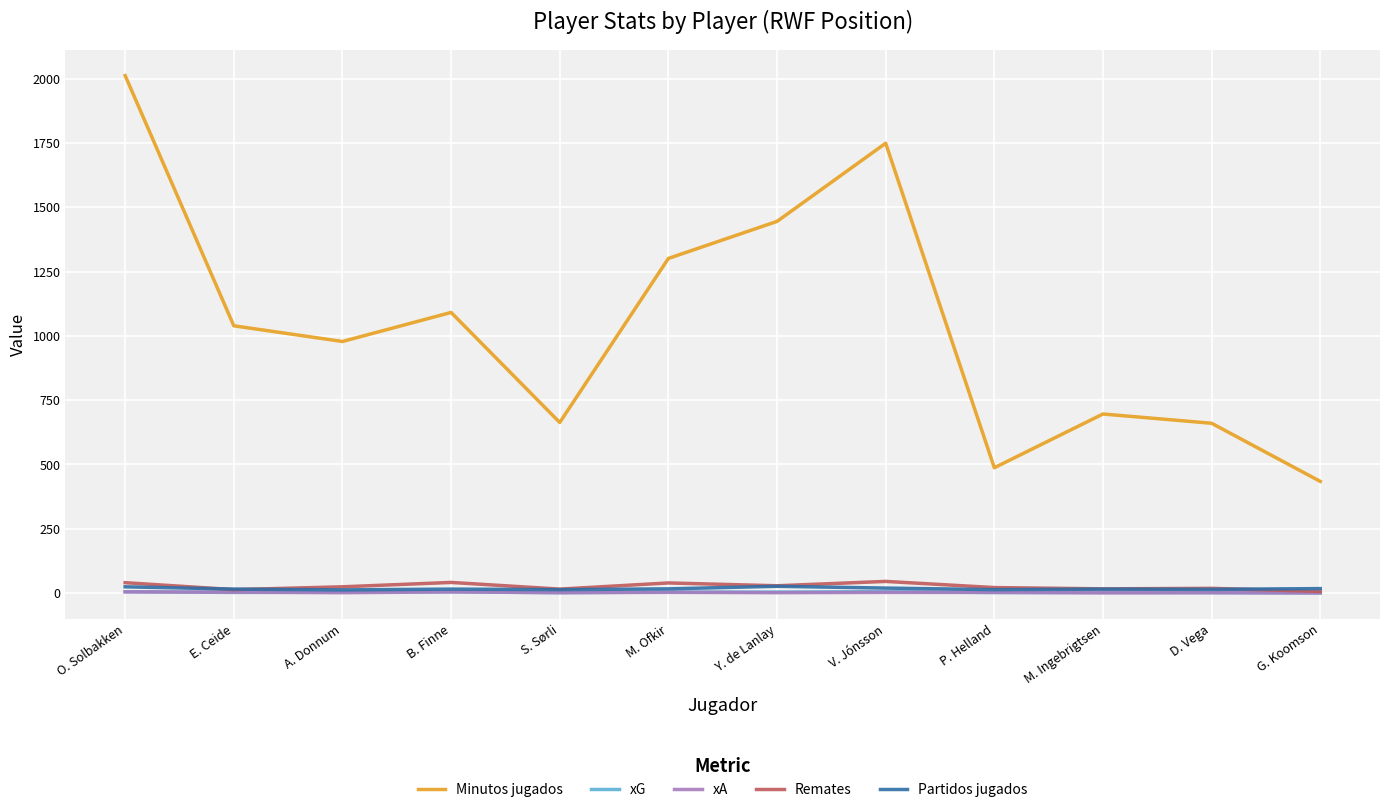

Which series has the widest spread of values?

Minutos jugados